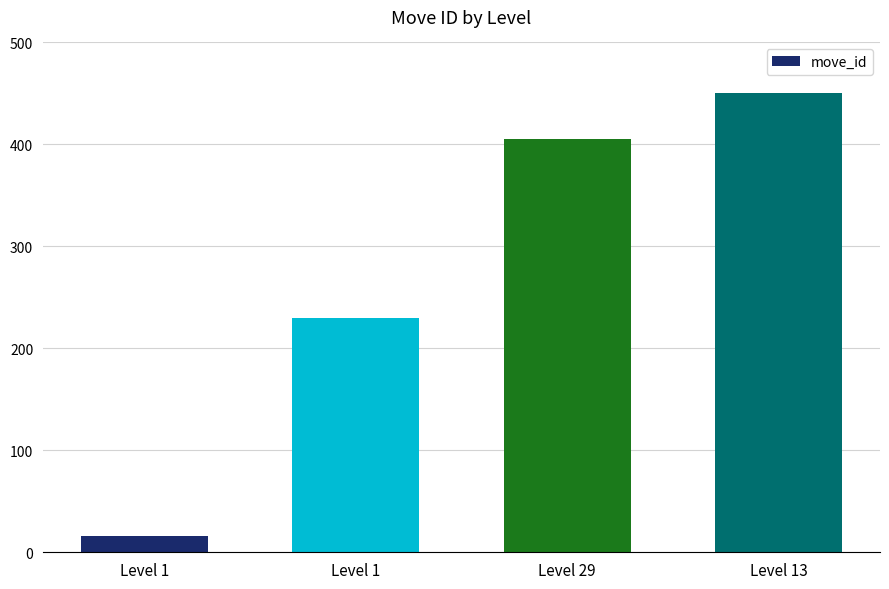

What is the change in value from Level 1 to Level 29?

+389